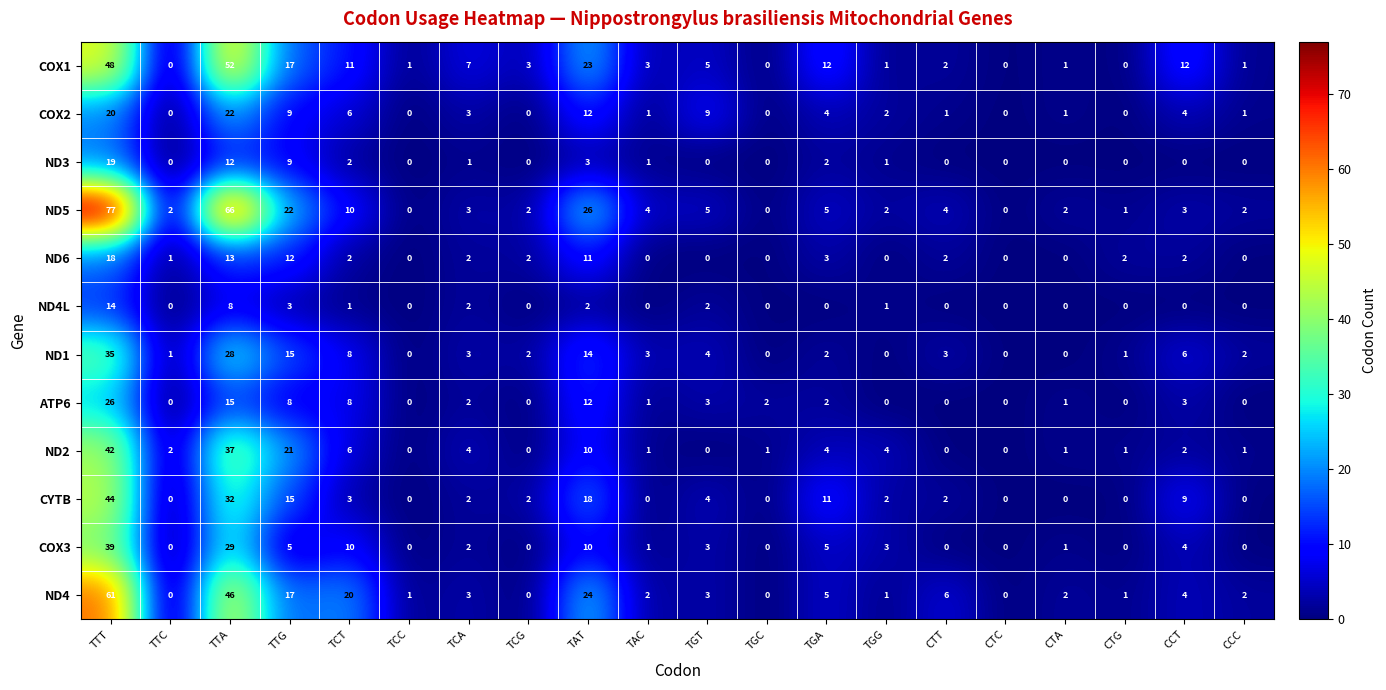

How many values in ND2 are above zero?

15